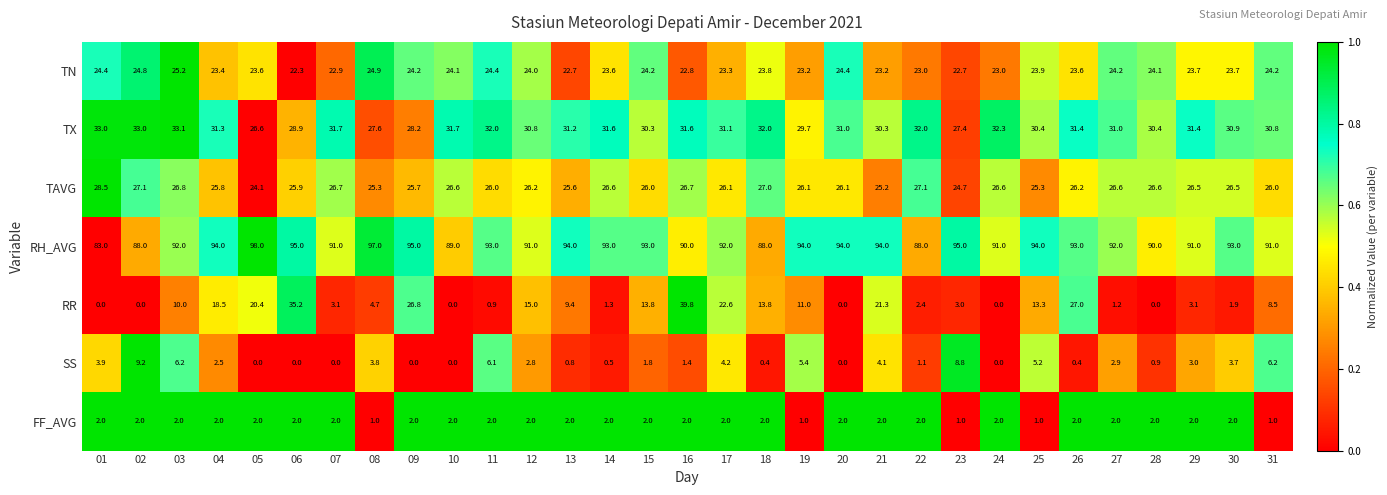

What is the lowest value of the TN series?

22.3